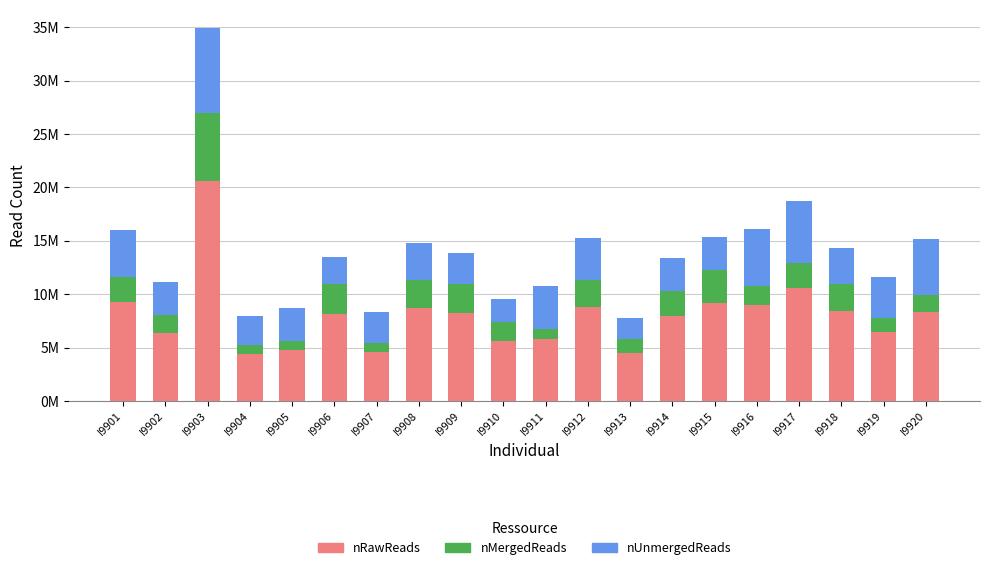

Are the bars horizontal?

No